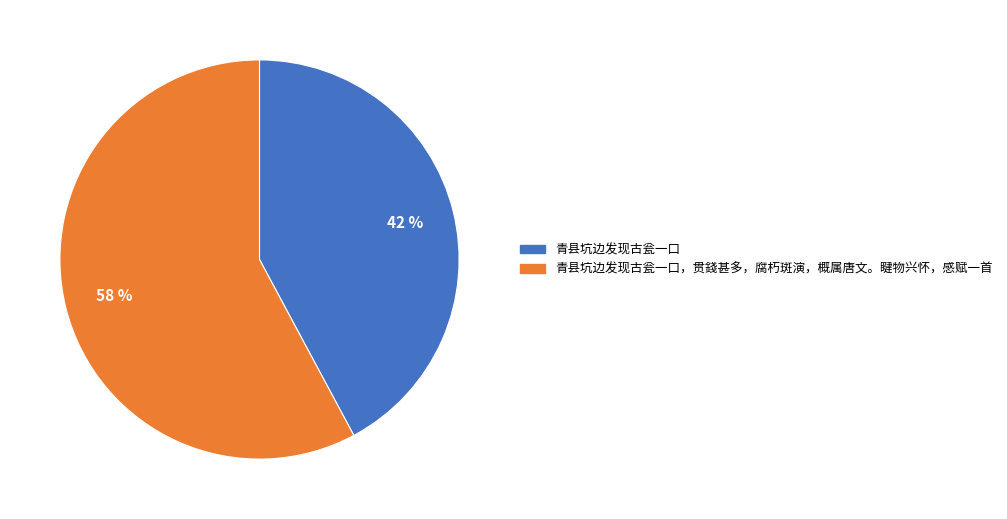

How many segments does this pie chart have?

2